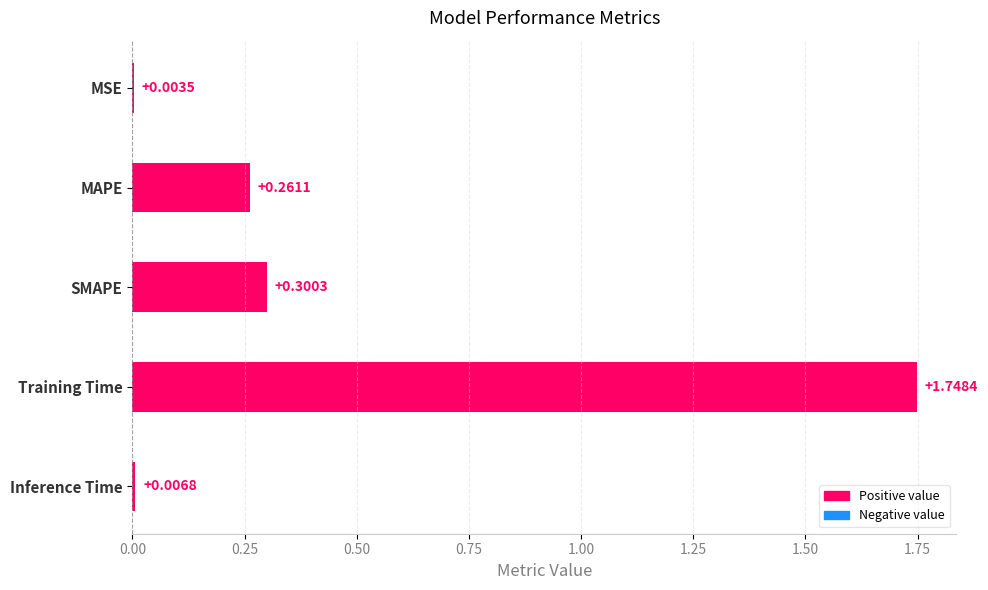

Are the bars horizontal?

Yes